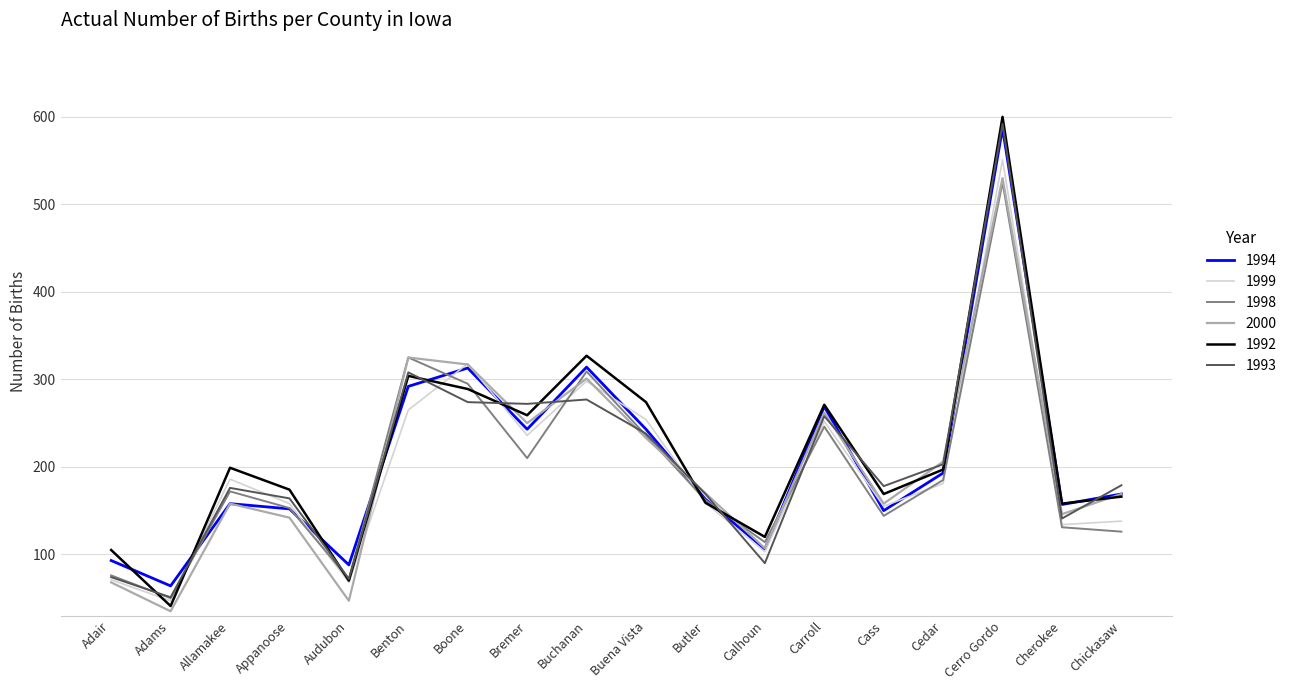

At which category does the chart reach its minimum across all series?

Adams